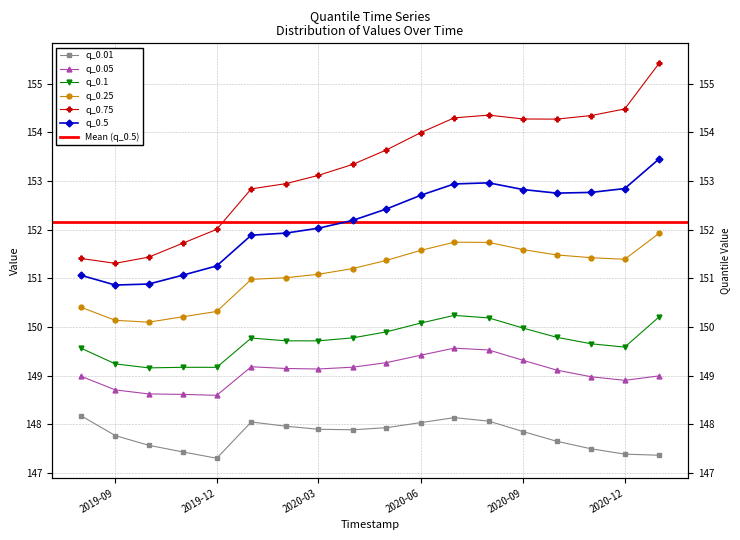

What is the total value across all series at 2020-08-01?

906.8